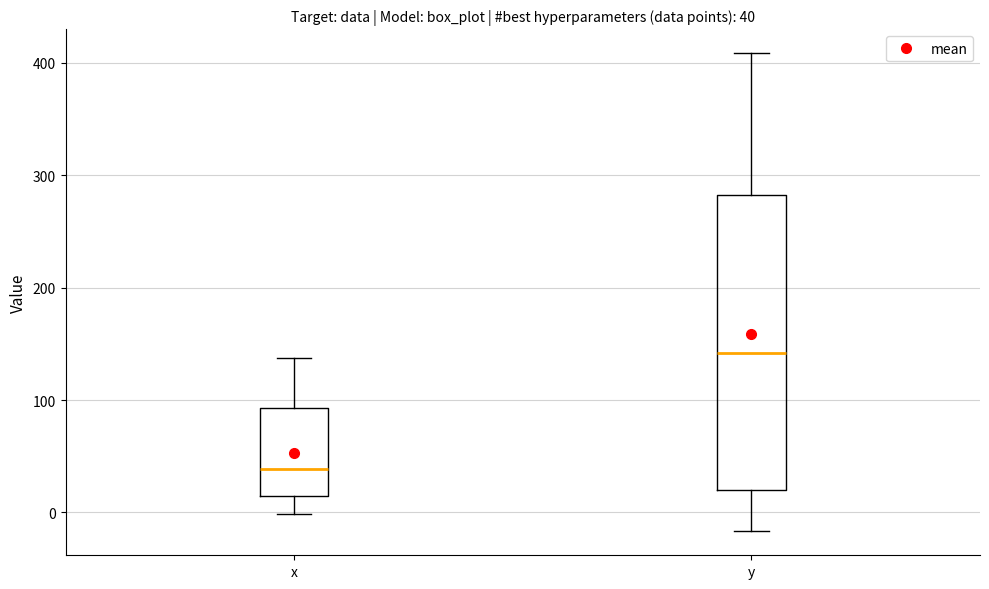

Which box has the lowest median line?

x